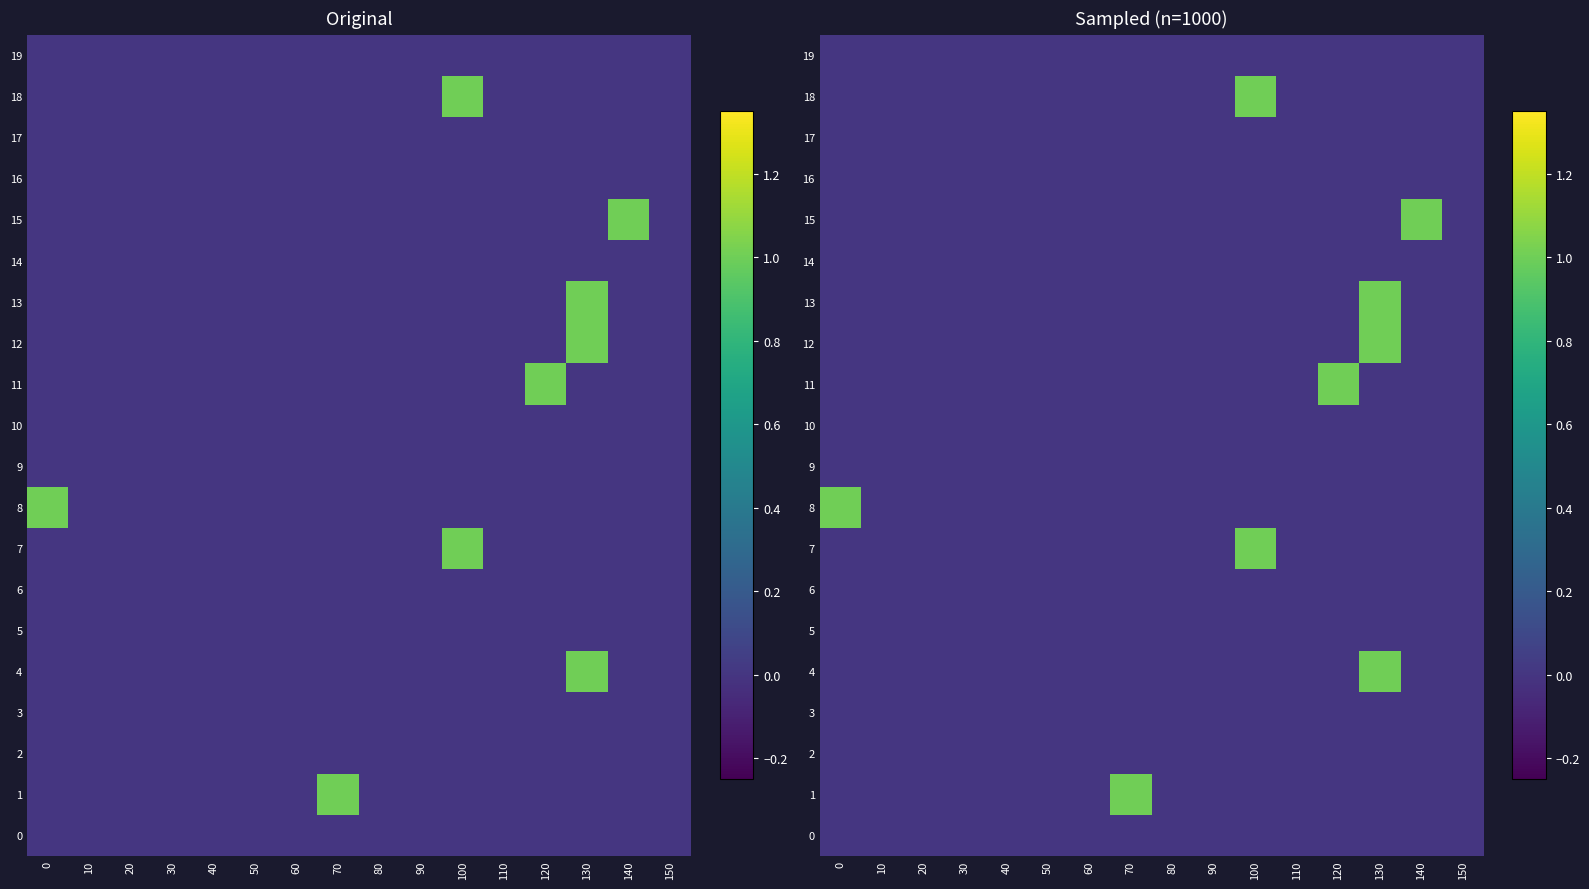

How many distinct data groups are displayed?

20